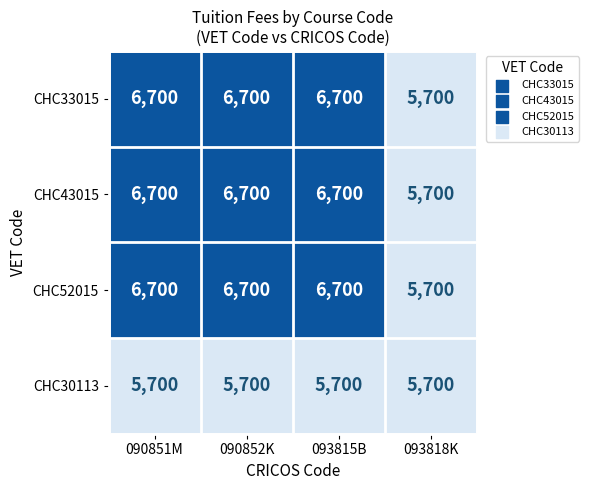

What is the total value across all series at 093815B?

25800